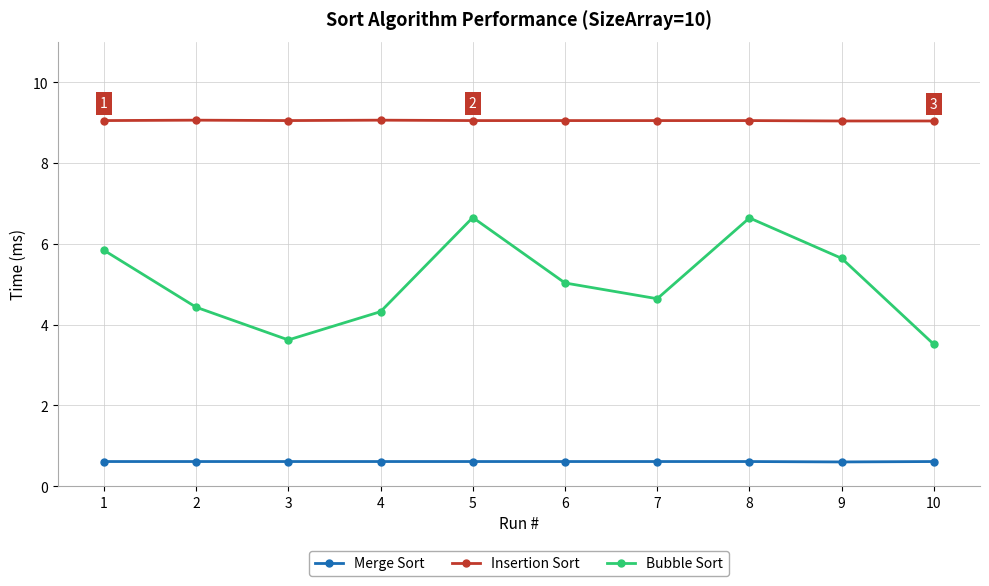

Does the chart display data point markers on the line(s)?

Yes